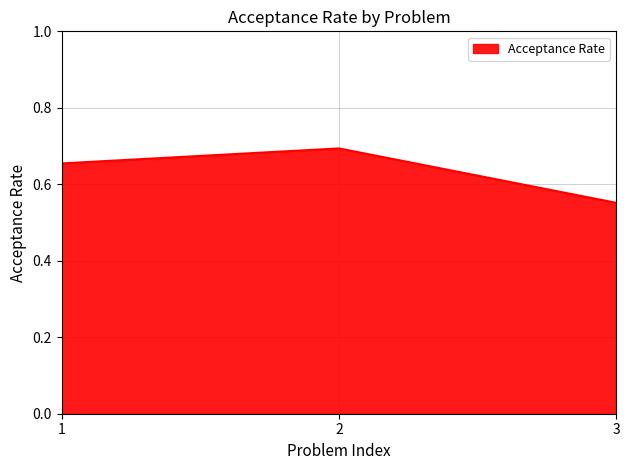

Rank the categories by value from lowest to highest.

3, 1, 2